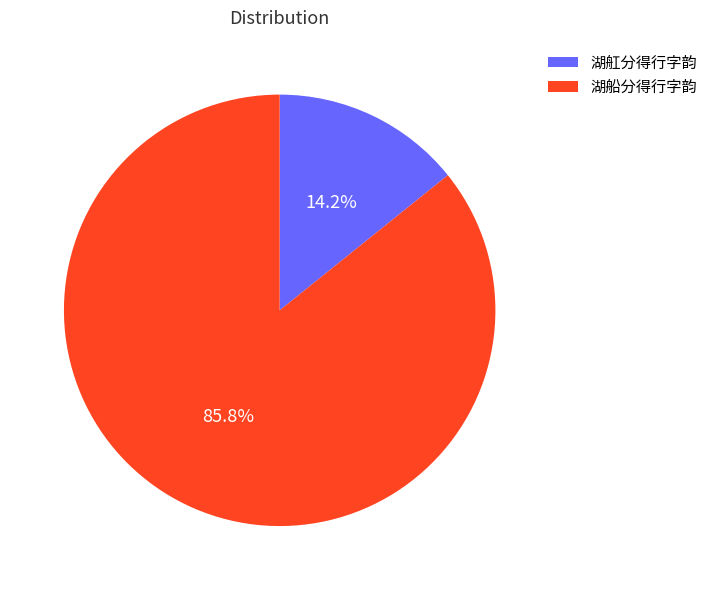

What is the majority slice?

湖船分得行字韵